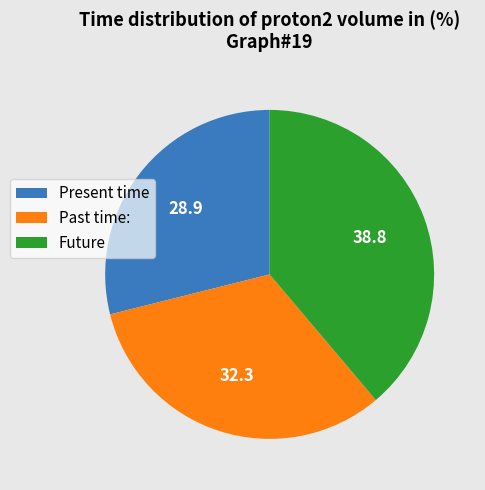

What is the ratio of the value at Present time to the value at Past time:?

0.9